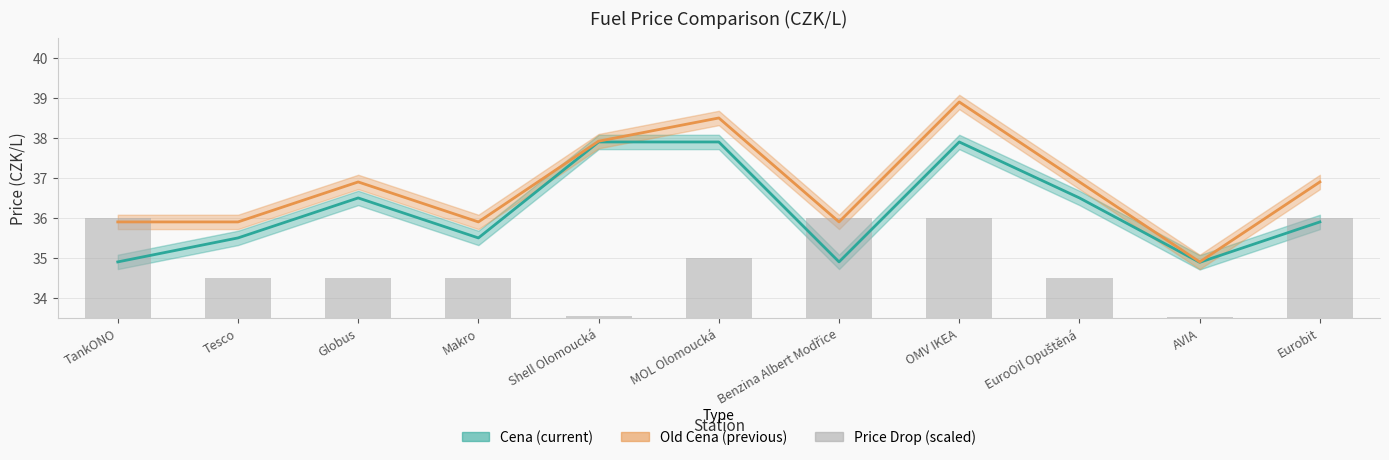

How many values are below 1?

2